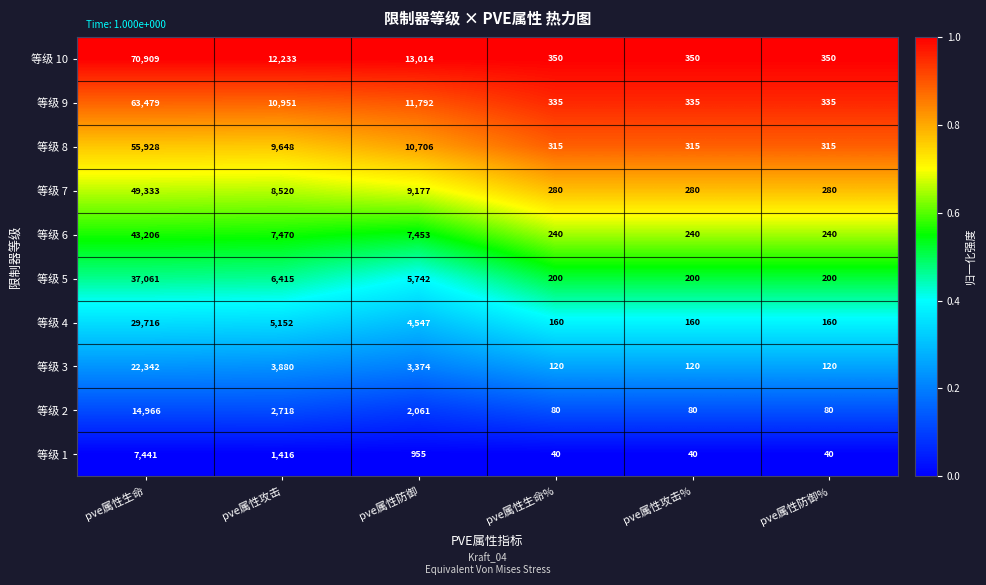

Rank the series by their maximum value, from highest to lowest.

等级 10, 等级 9, 等级 8, 等级 7, 等级 6, 等级 5, 等级 4, 等级 3, 等级 2, 等级 1